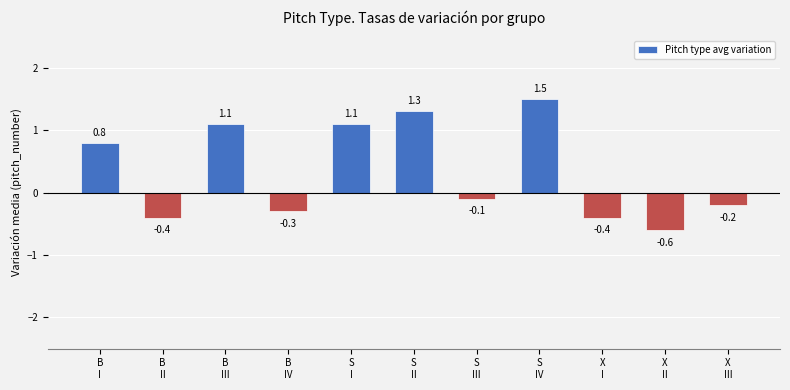

What is the greatest value displayed?

1.5